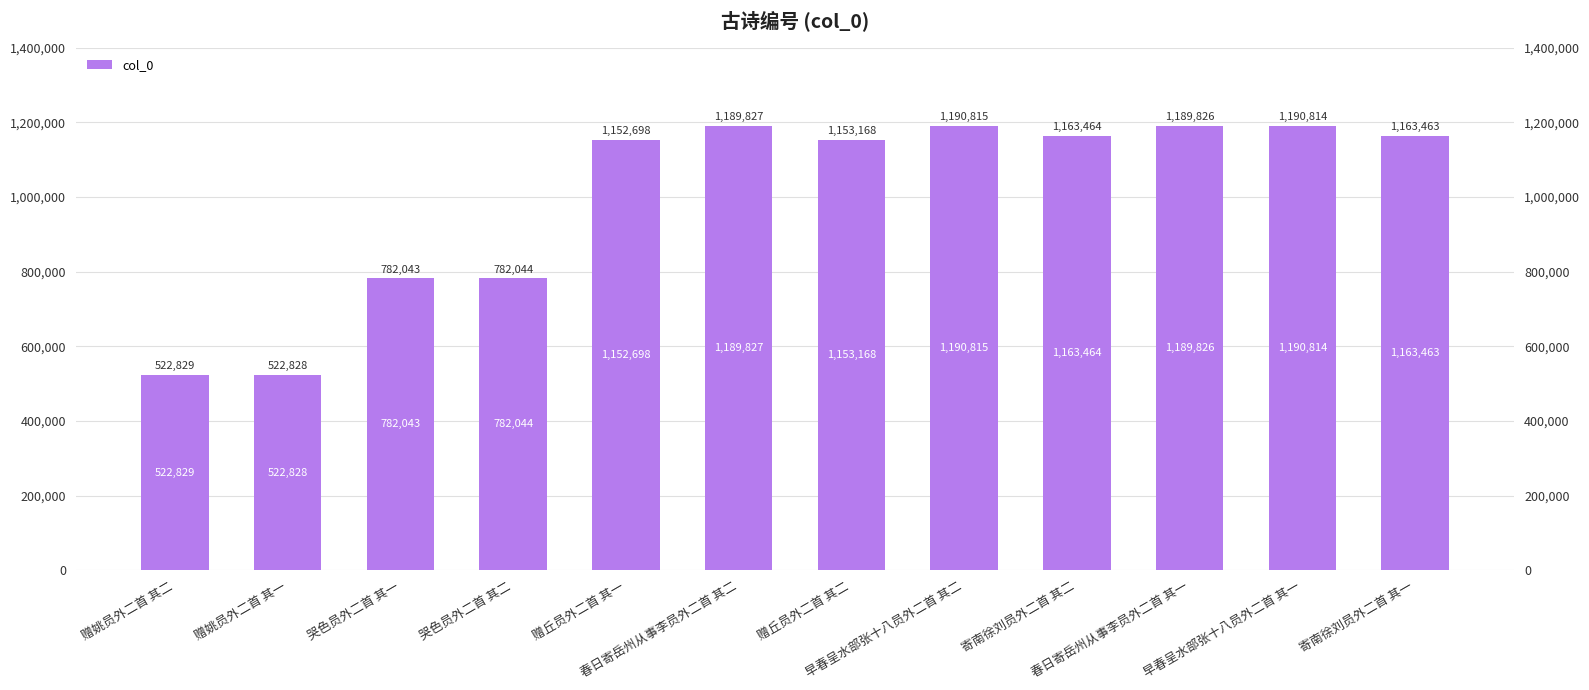

Reading right to left, transcribe all the data shown in this chart.

寄南徐刘员外二首 其一=1163463	早春呈水部张十八员外二首 其一=1190814	春日寄岳州从事李员外二首 其一=1189826	寄南徐刘员外二首 其二=1163464	早春呈水部张十八员外二首 其二=1190815	赠丘员外二首 其二=1153168	春日寄岳州从事李员外二首 其二=1189827	赠丘员外二首 其一=1152698	哭色员外二首 其二=782044	哭色员外二首 其一=782043	赠姚员外二首 其一=522828	赠姚员外二首 其二=522829